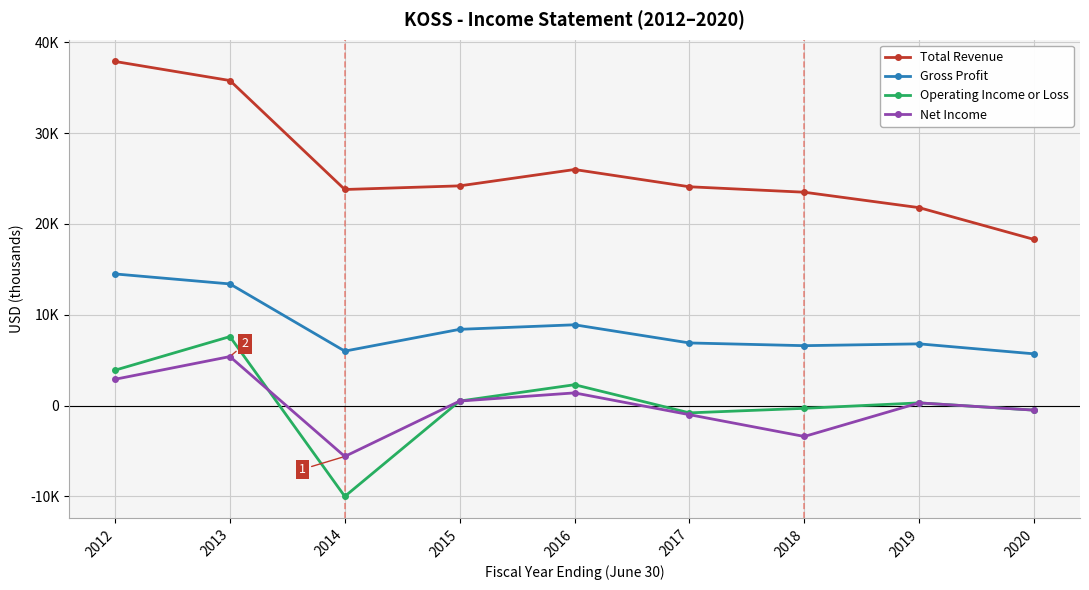

Which series has the largest range (max minus min)?

Total Revenue